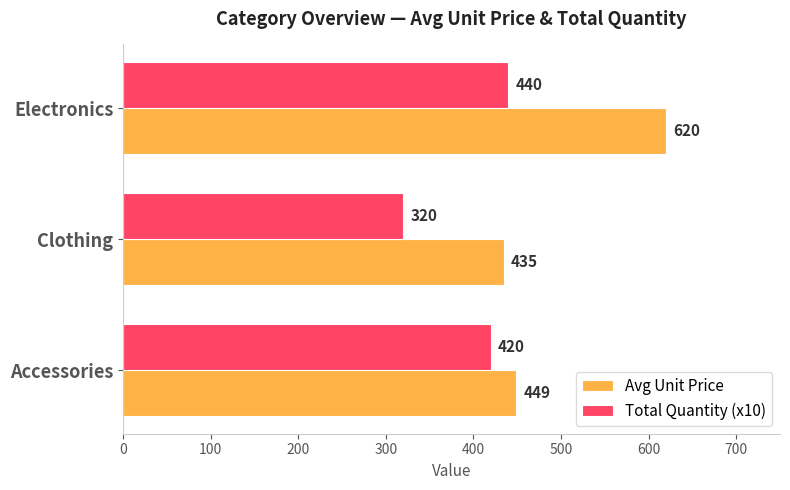

What is the difference between the highest and lowest values at Clothing?

115